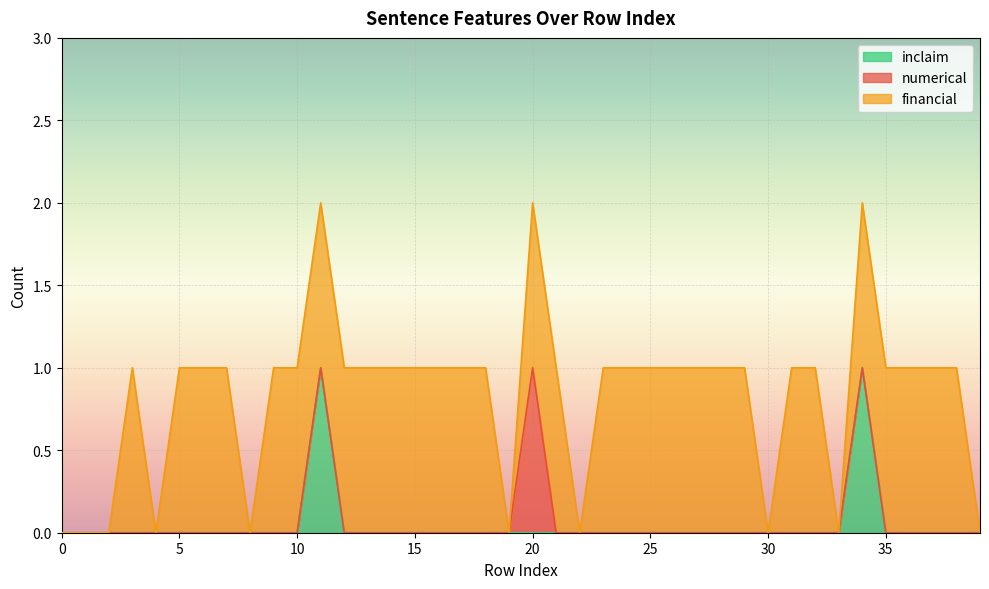

True or false: financial has a value of 1 at 26.

True